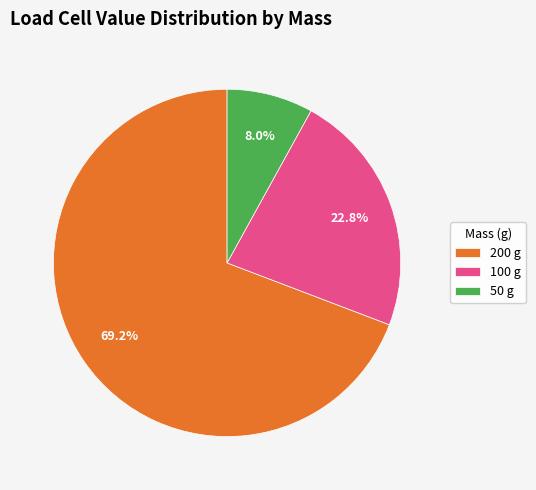

What is the smallest slice in the pie chart?

50